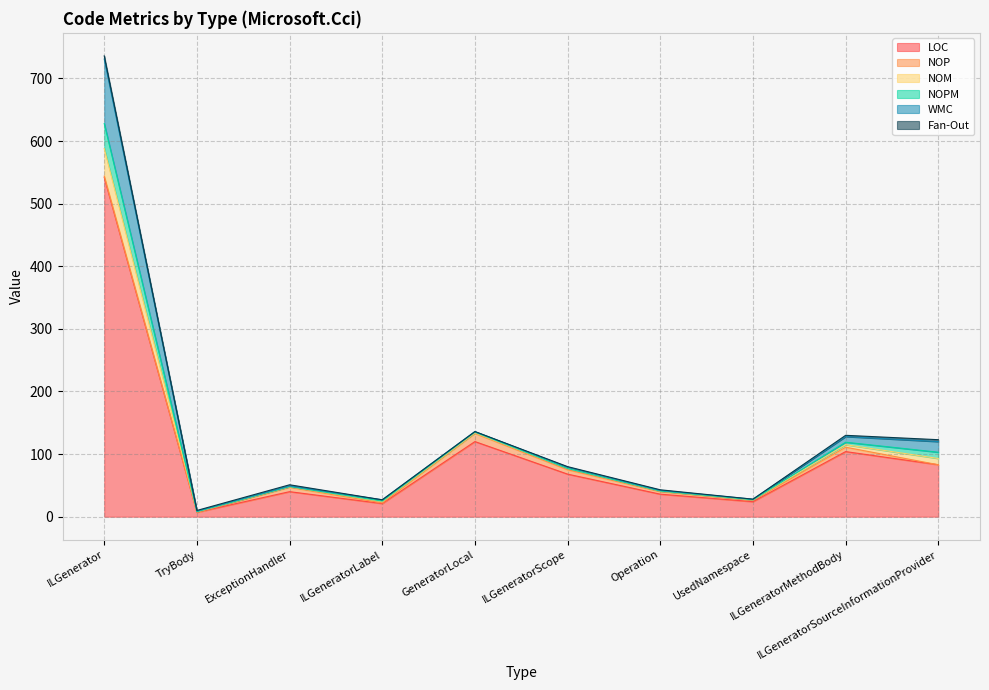

Reading left to right, list all the values displayed in this chart.

LOC: ILGenerator=542	TryBody=7	ExceptionHandler=40	ILGeneratorLabel=21	GeneratorLocal=120	ILGeneratorScope=68	Operation=36	UsedNamespace=24	ILGeneratorMethodBody=104	ILGeneratorSourceInformationProvider=83
NOP: ILGenerator=2	TryBody=0	ExceptionHandler=7	ILGeneratorLabel=1	GeneratorLocal=13	ILGeneratorScope=7	Operation=4	UsedNamespace=2	ILGeneratorMethodBody=7	ILGeneratorSourceInformationProvider=0
NOM: ILGenerator=44	TryBody=1	ExceptionHandler=1	ILGeneratorLabel=2	GeneratorLocal=1	ILGeneratorScope=2	Operation=1	UsedNamespace=1	ILGeneratorMethodBody=4	ILGeneratorSourceInformationProvider=10
NOPM: ILGenerator=40	TryBody=0	ExceptionHandler=0	ILGeneratorLabel=1	GeneratorLocal=1	ILGeneratorScope=0	Operation=0	UsedNamespace=0	ILGeneratorMethodBody=4	ILGeneratorSourceInformationProvider=10
WMC: ILGenerator=103	TryBody=1	ExceptionHandler=1	ILGeneratorLabel=2	GeneratorLocal=1	ILGeneratorScope=2	Operation=1	UsedNamespace=1	ILGeneratorMethodBody=9	ILGeneratorSourceInformationProvider=17
Fan-Out: ILGenerator=5	TryBody=1	ExceptionHandler=2	ILGeneratorLabel=0	GeneratorLocal=0	ILGeneratorScope=1	Operation=1	UsedNamespace=0	ILGeneratorMethodBody=2	ILGeneratorSourceInformationProvider=3